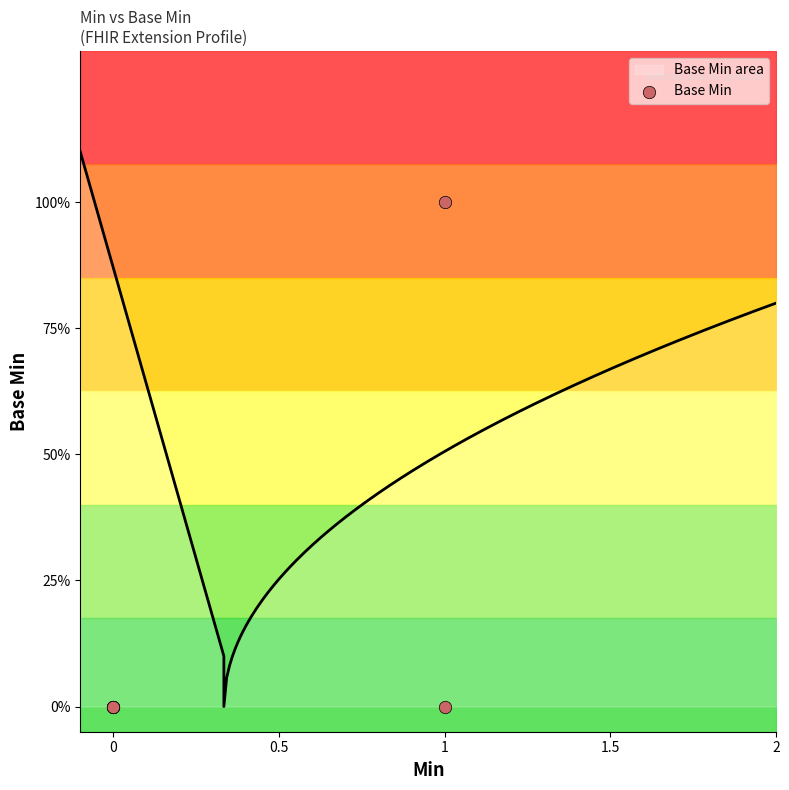

Between 1 and 0, which is larger?

1